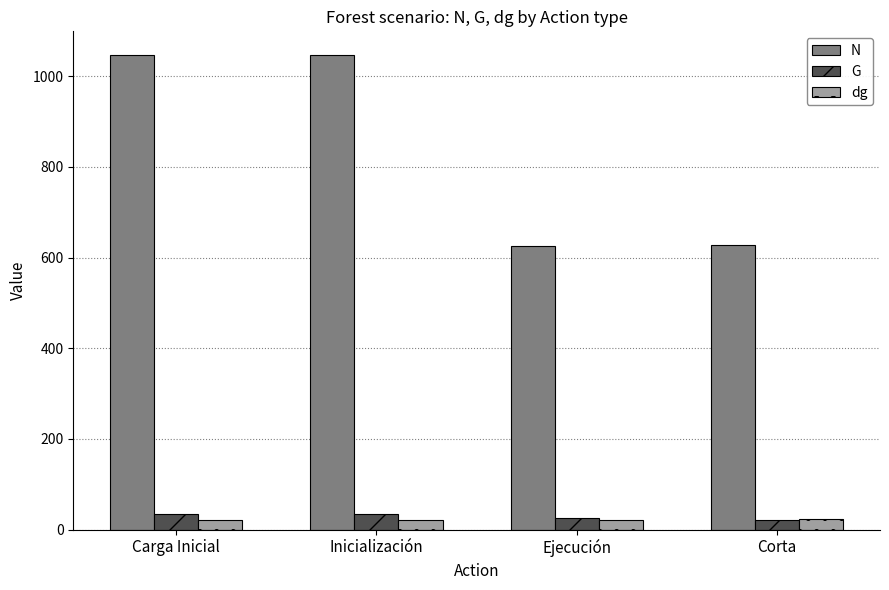

What is the total value across all series at Inicialización?

1100.8